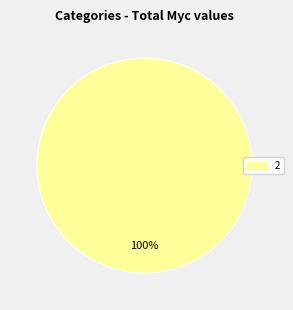

Is there any slice that represents more than half of the pie?

Yes